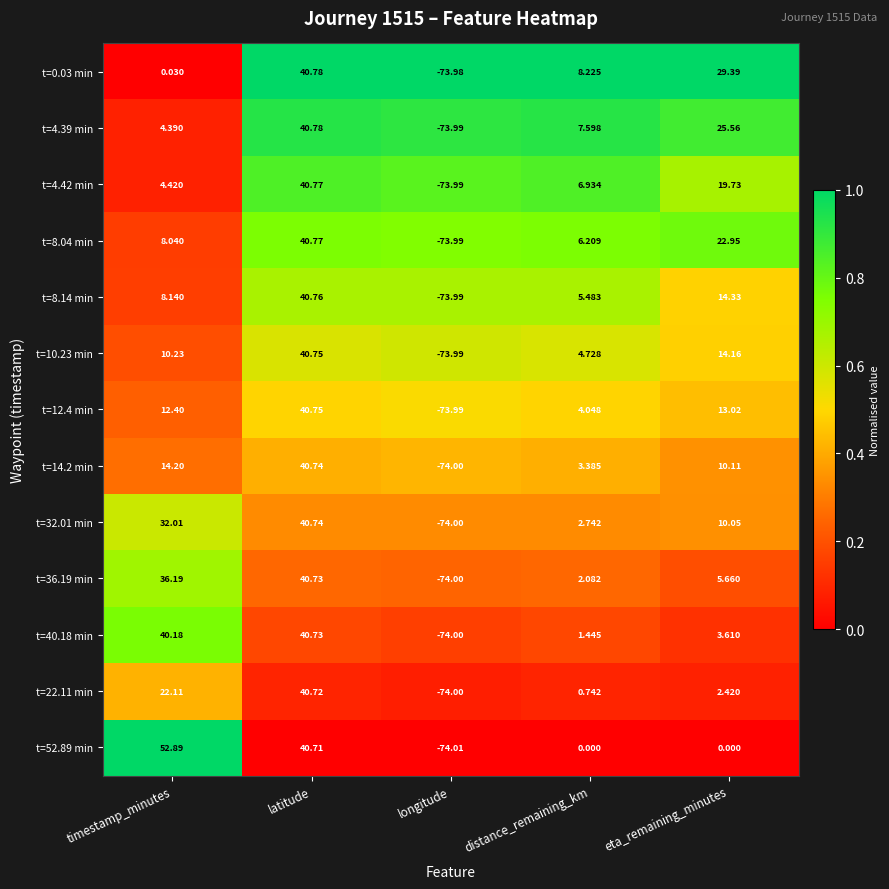

List the labels in order of t=32.01 min value, smallest first.

longitude, distance_remaining_km, eta_remaining_minutes, timestamp_minutes, latitude